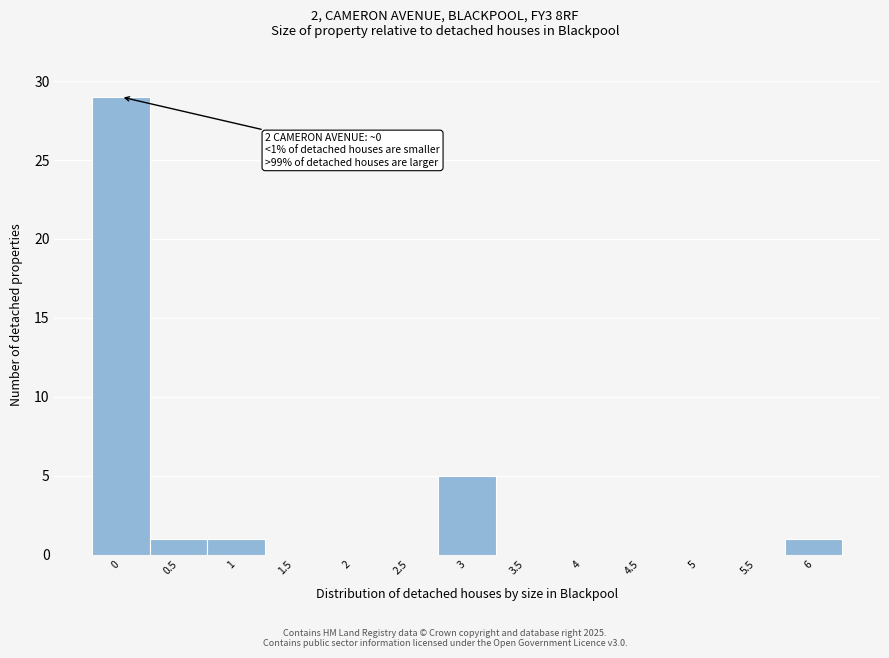

Reading left to right, list all the values displayed in this chart.

0=29	0.5=1	1=1	1.5=0	2=0	2.5=0	3=5	3.5=0	4=0	4.5=0	5=0	5.5=0	6=1